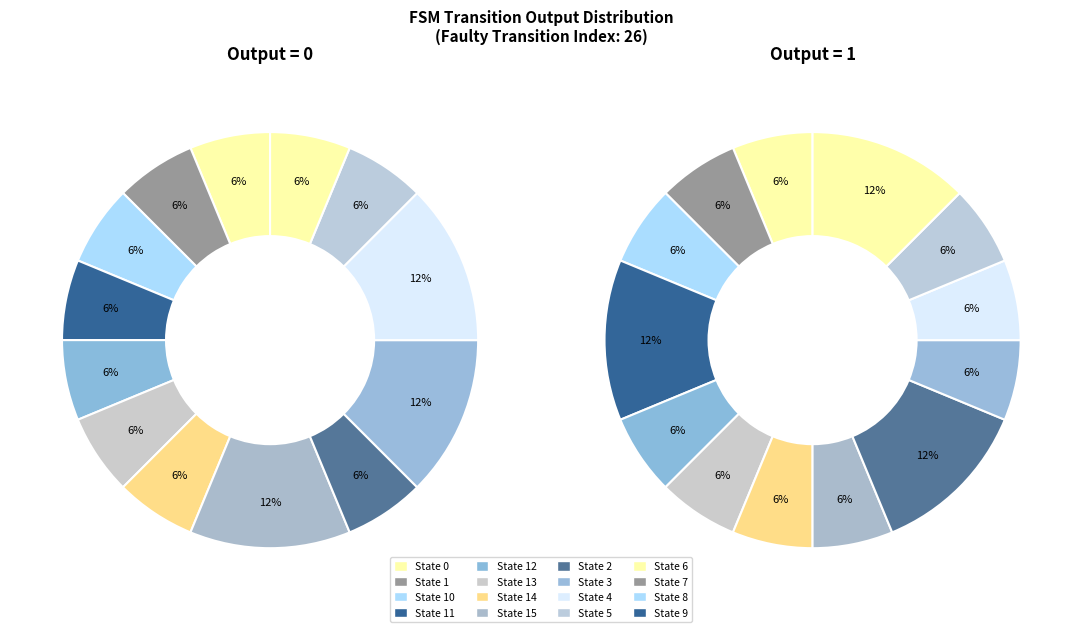

Is there any slice that represents more than half of the pie?

No